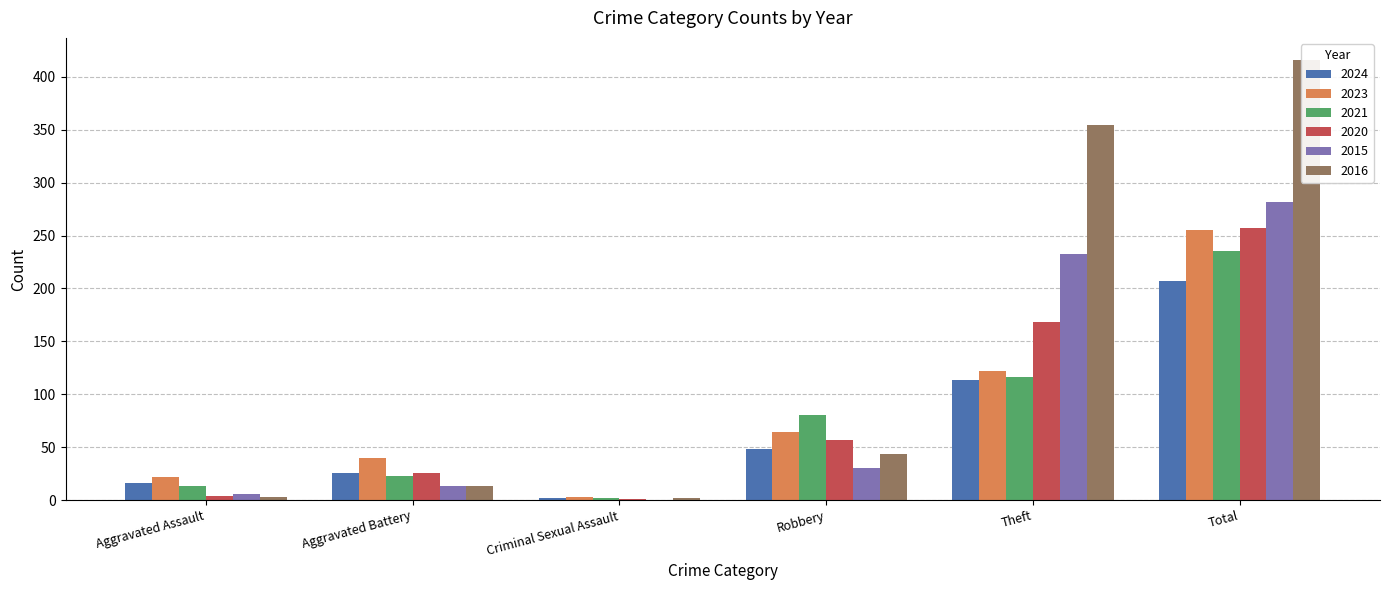

The 2016 series shows 527 at Theft. True or false?

False